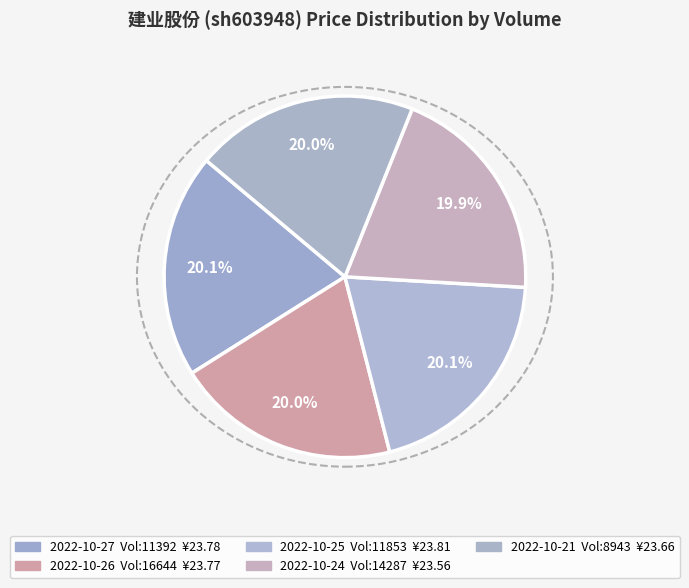

How many slices are in this pie chart?

5